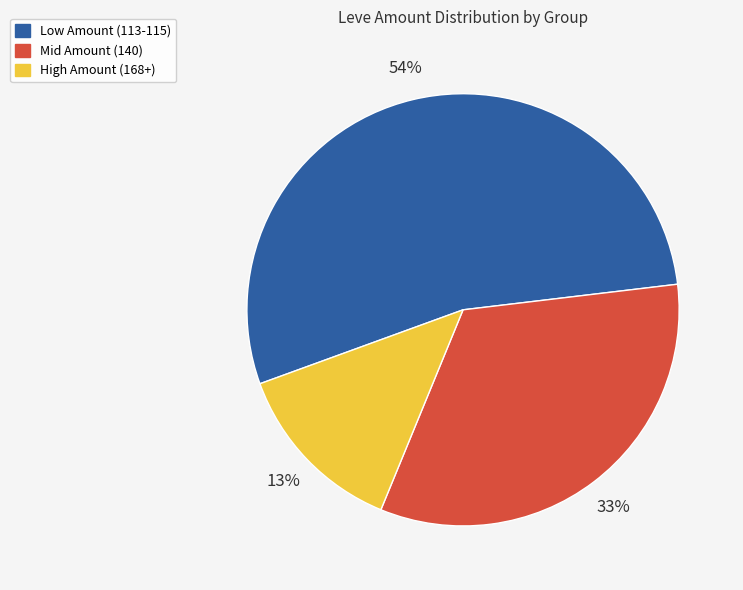

Count the number of slices in the pie.

3